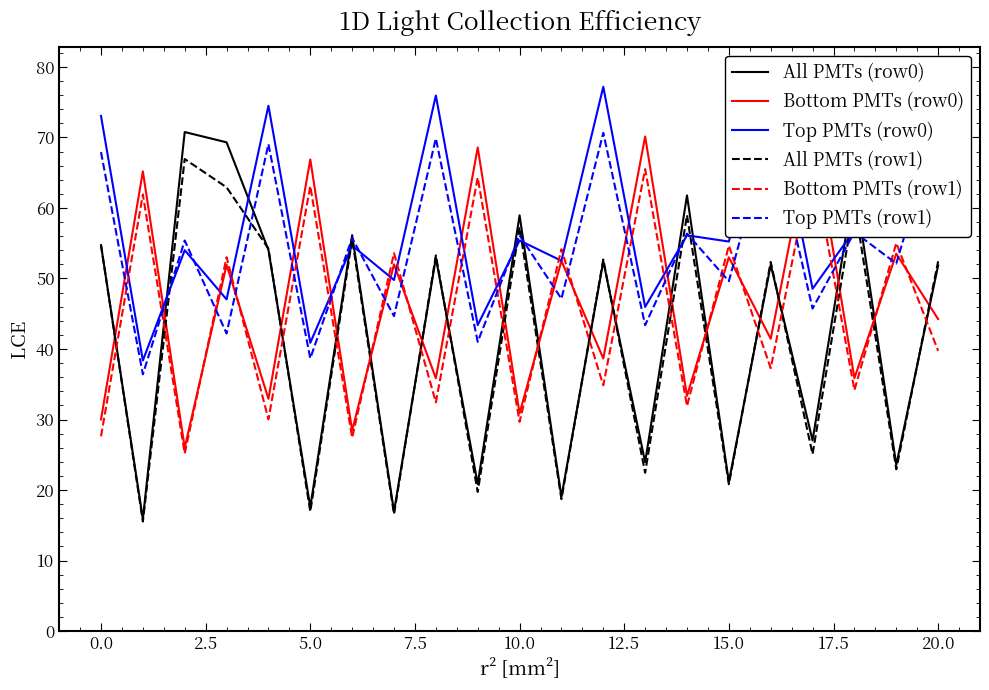

Is it true that All PMTs (row0) equals 54.7 at 0.0?

True